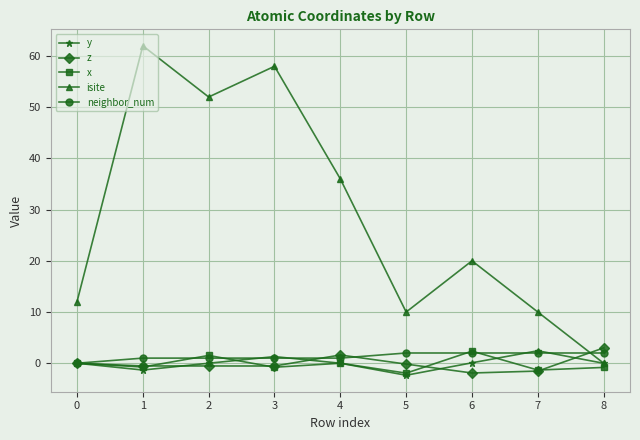

What is the spread (max minus min) of values at 5?

12.3